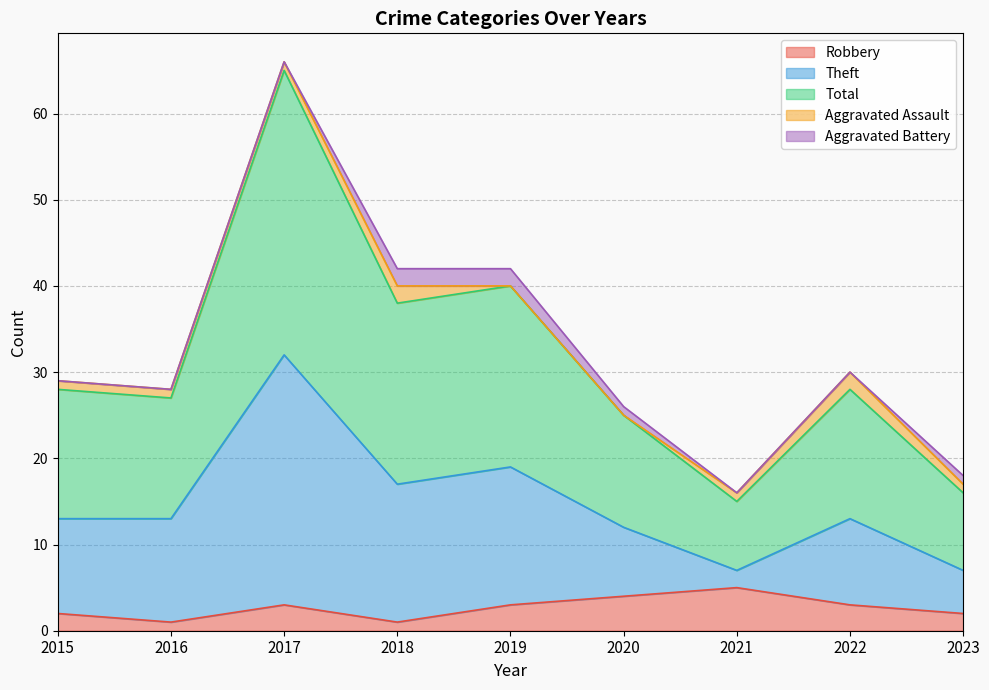

What is the highest value of the Robbery series?

5